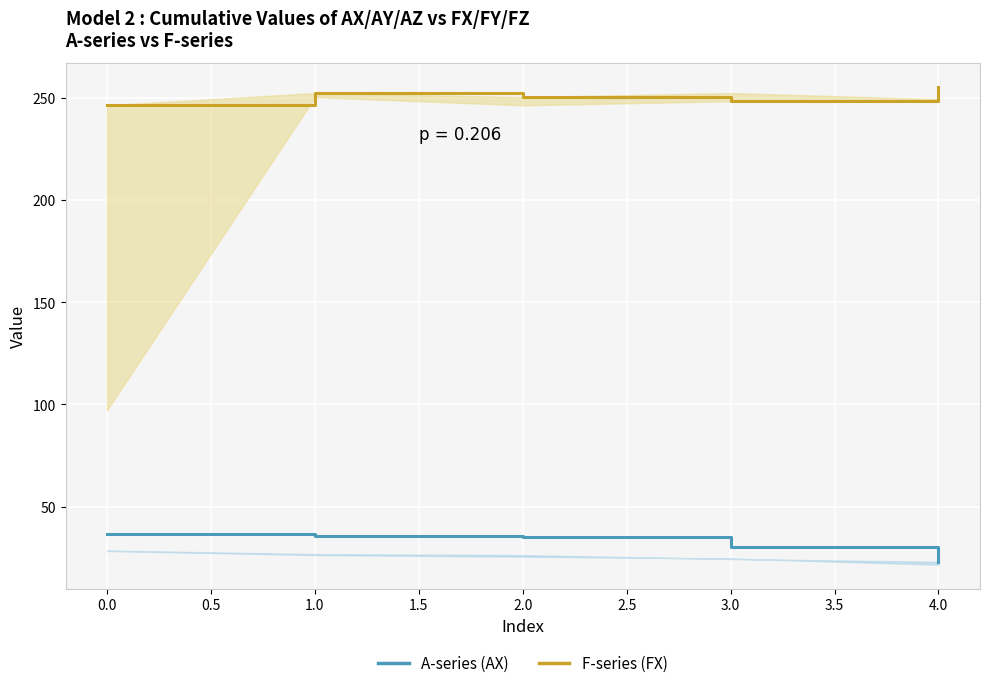

List the series in order of their overall mean, highest first.

F-series (FX), A-series (AX)